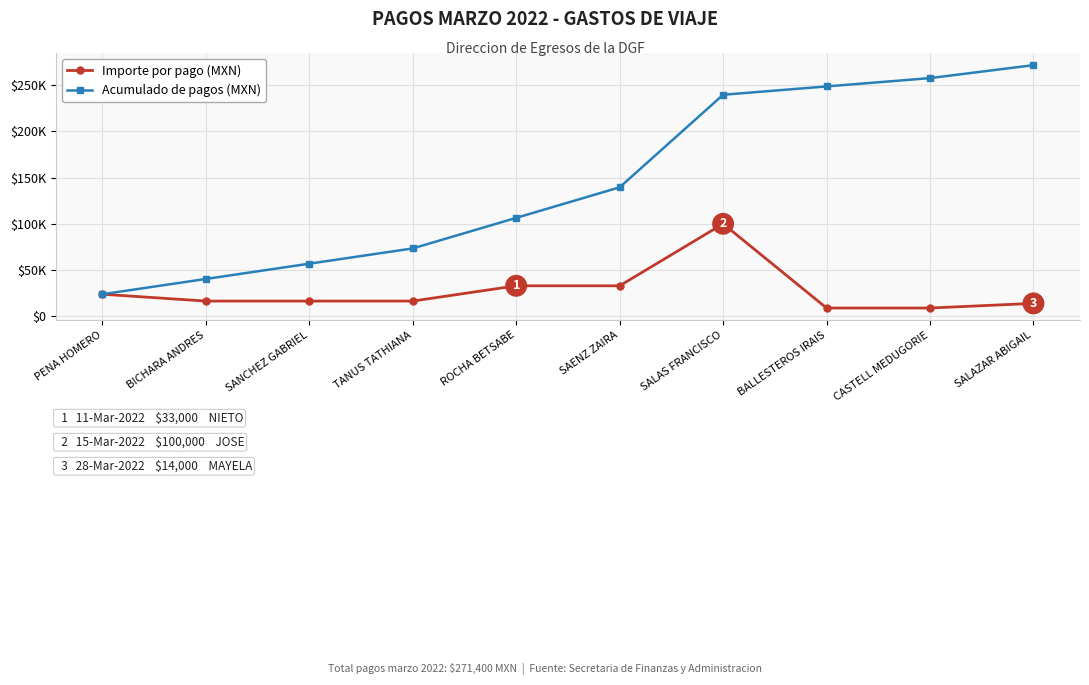

What are all the series names shown in the legend?

Importe por pago (MXN), Acumulado de pagos (MXN)